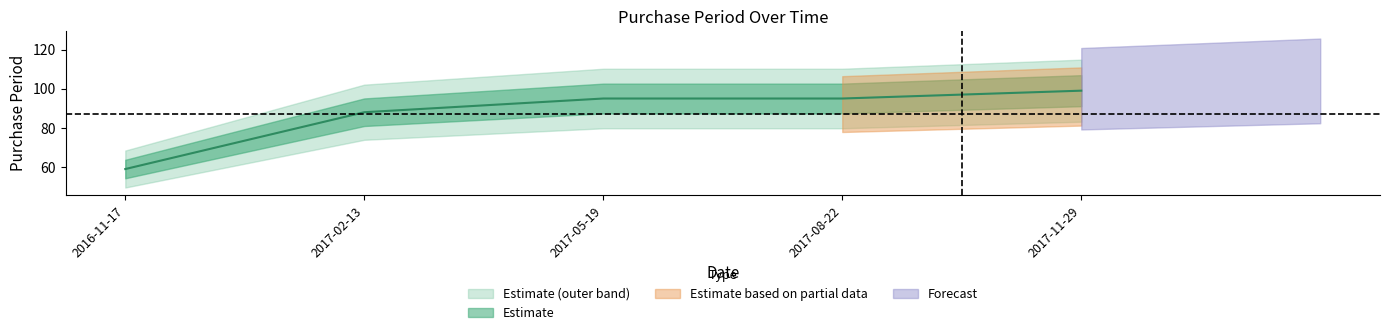

Is it true that the value at 2017-11-29 is 99?

True